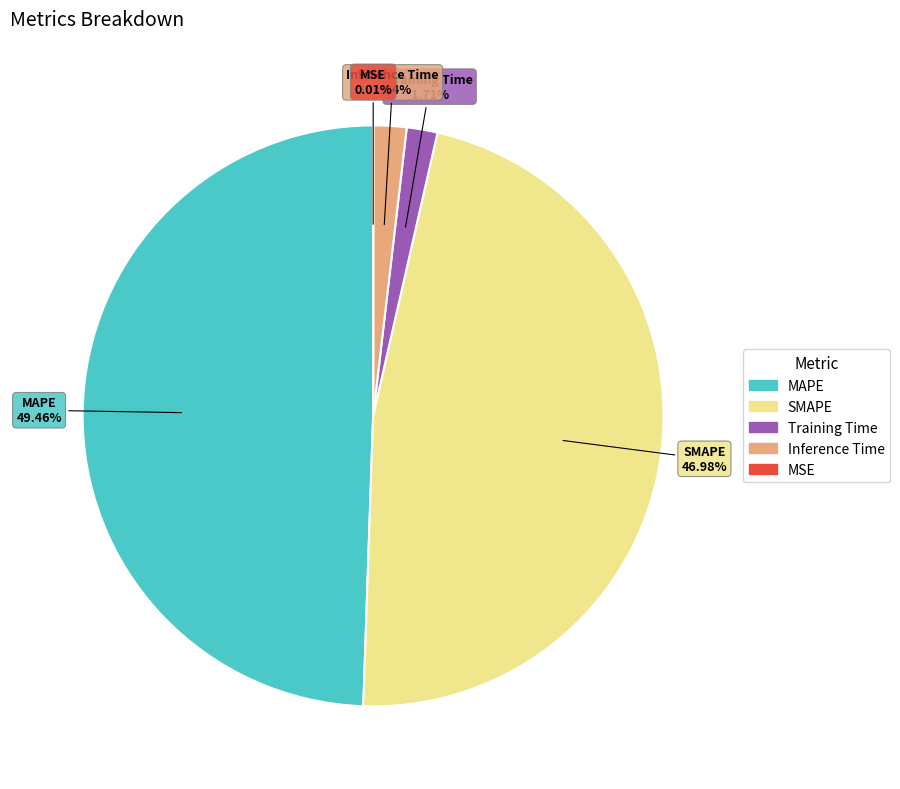

What is the largest slice in the pie chart?

MAPE